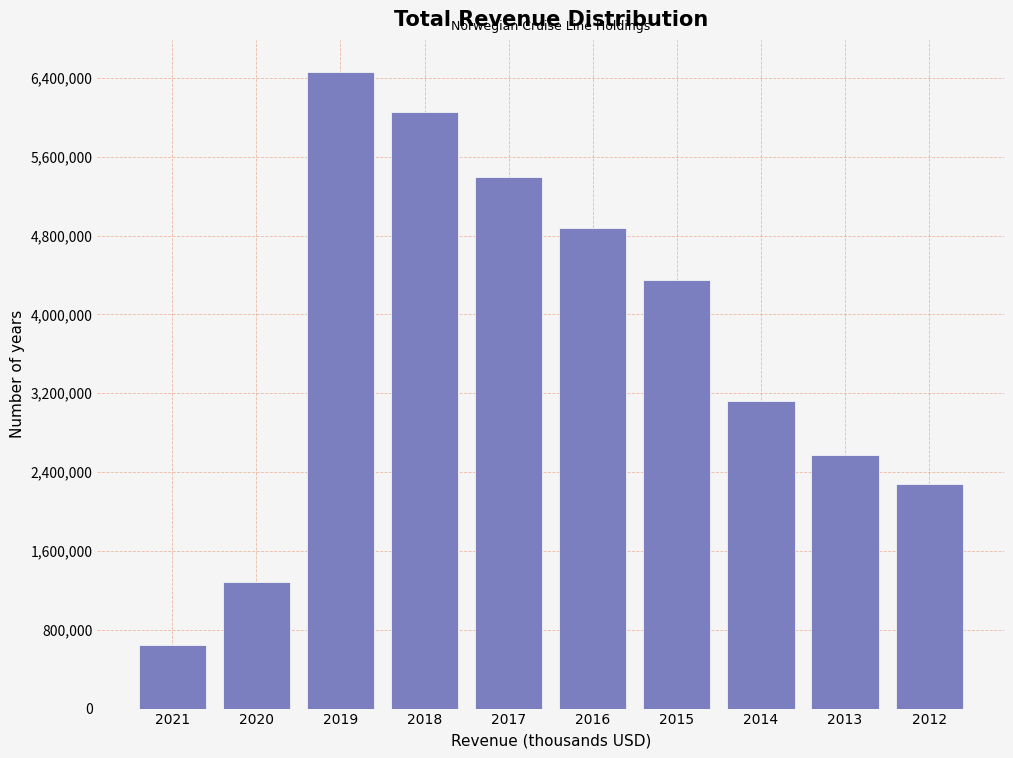

Reading left to right, what are all the values shown in this chart?

2021=647986	2020=1279908	2019=6462376	2018=6055126	2017=5396175	2016=4874340	2015=4345048	2014=3125881	2013=2570294	2012=2276246